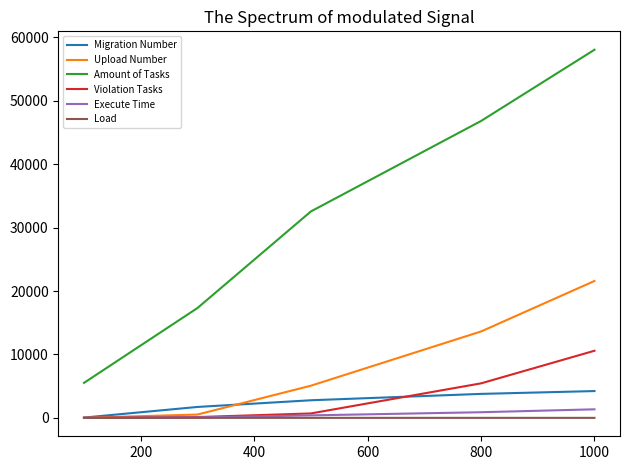

True or false: Execute Time and Amount of Tasks intersect in this chart.

False